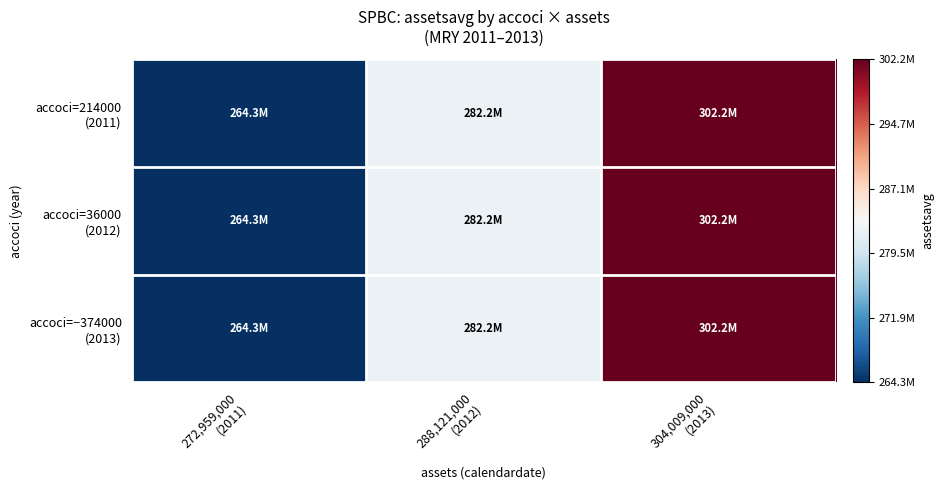

How many data points does each series have?

3